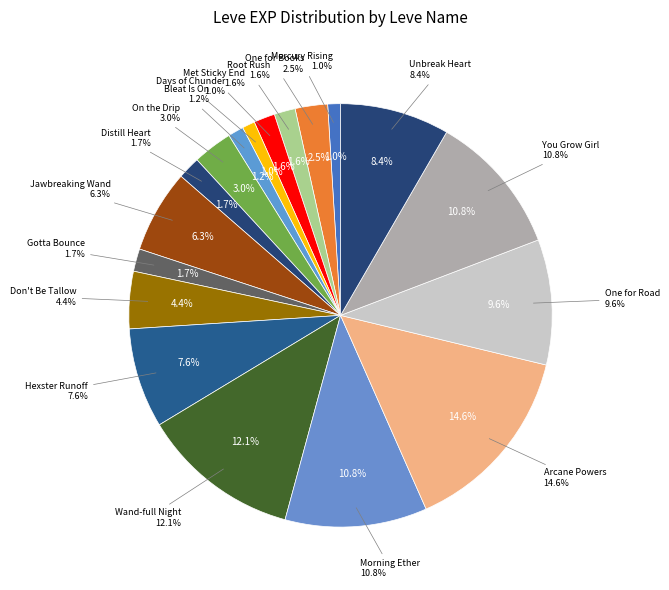

What is the ratio of the value at 10 (Morning Ether) to the value at 5 (Distill Heart)?

6.3